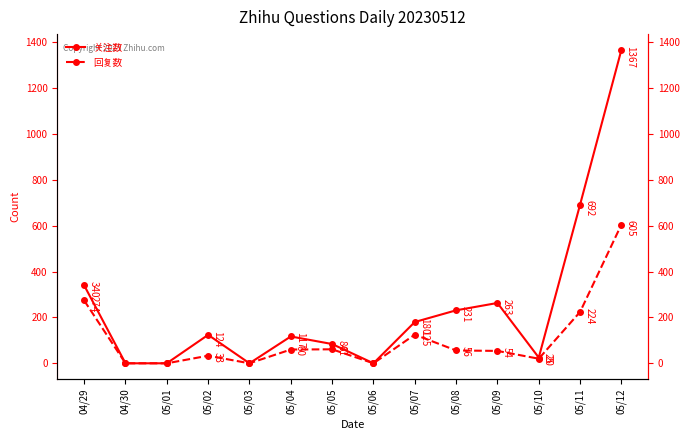

At which category does the chart reach its peak across all series?

05/12